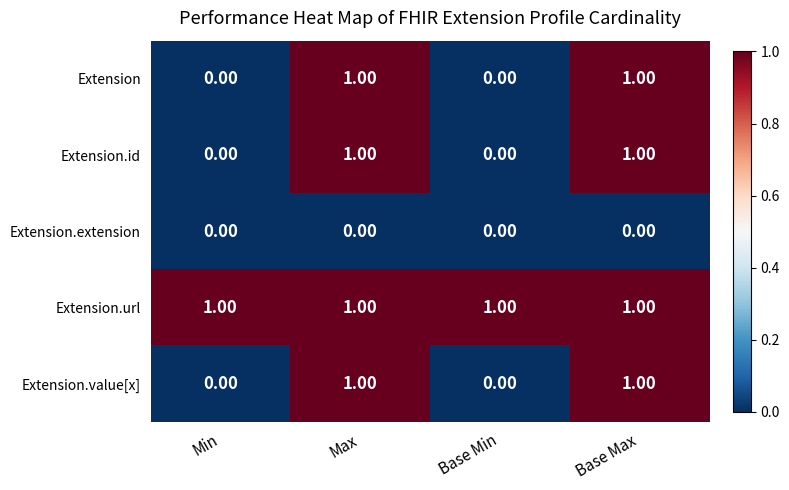

Which series has the largest total across all categories?

Extension.url